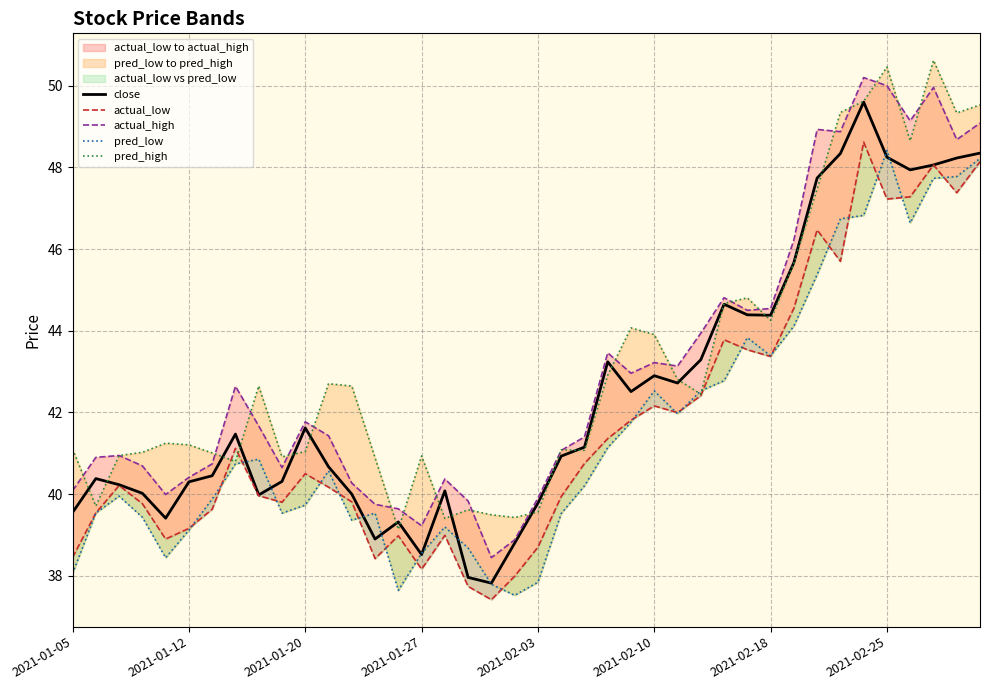

Is it true that close equals 70.4 at 2021-01-05?

False